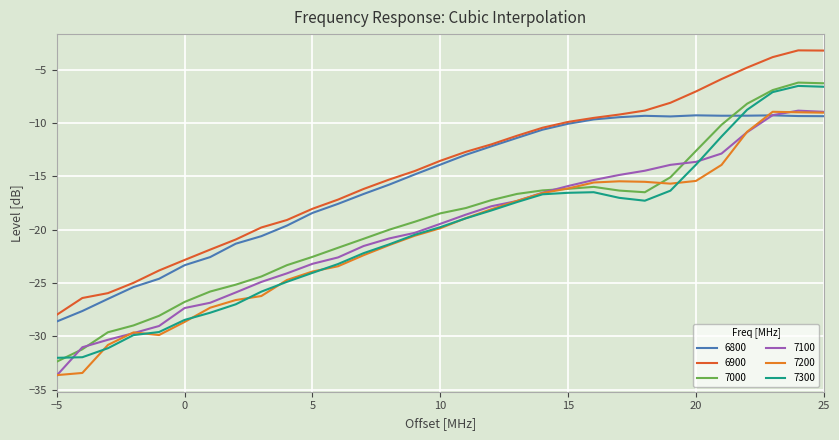

Which series has the largest range (max minus min)?

7000